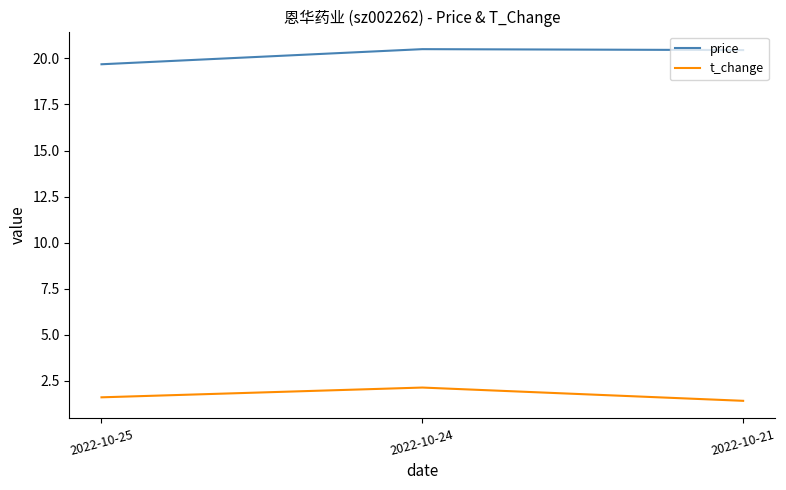

The price series shows 14.3 at 2022-10-24. True or false?

False